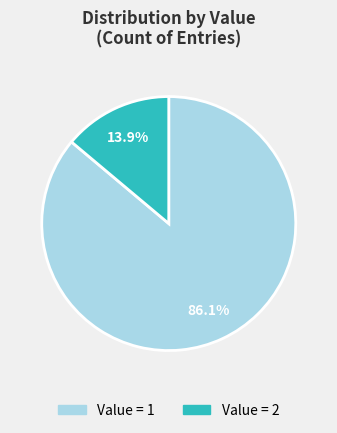

Is there a majority slice in this chart?

Yes